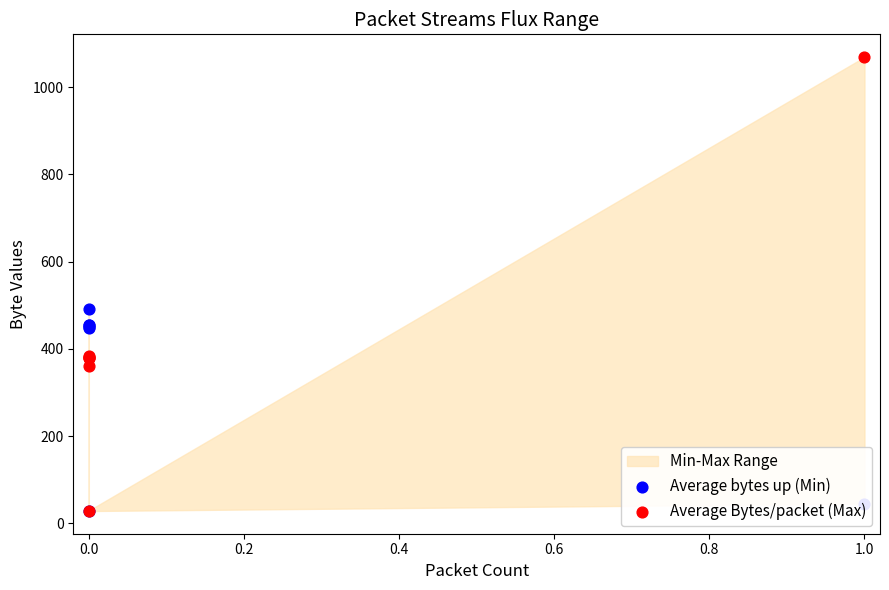

At how many categories does at least one series exceed 559?

1